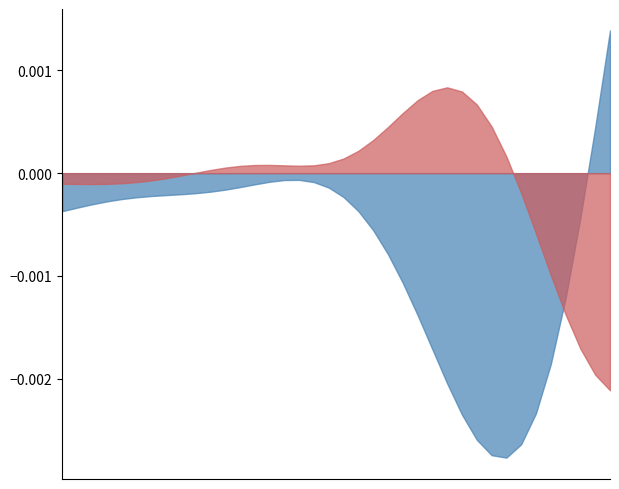

After their last crossing, which series has the higher values: X or Y?

X